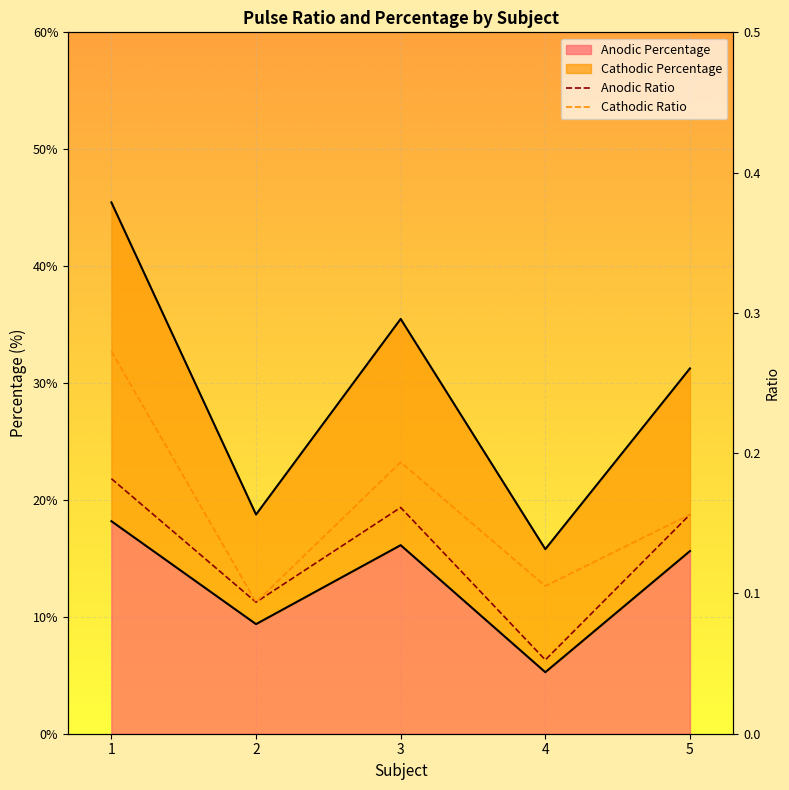

True or false: Anodic Ratio and Cathodic Ratio intersect in this chart.

False